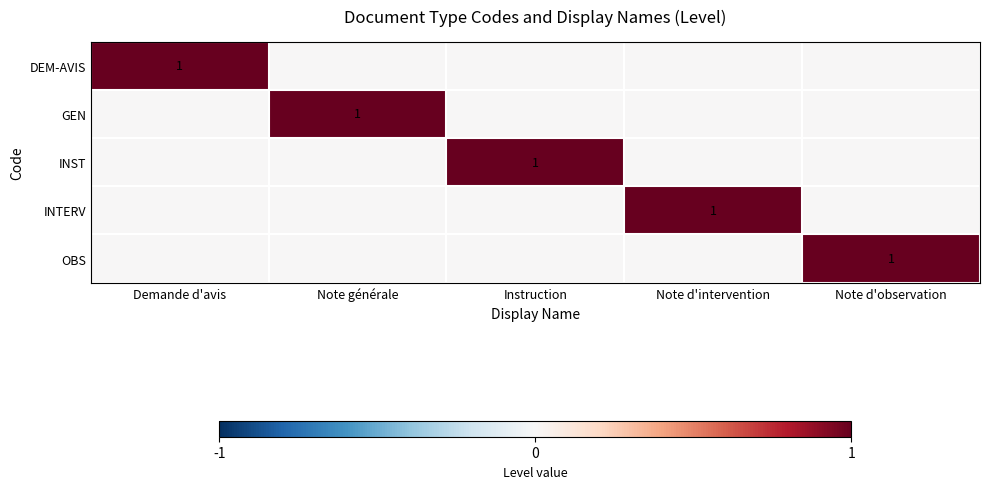

The value of GEN at Note générale is 1. True or false?

True